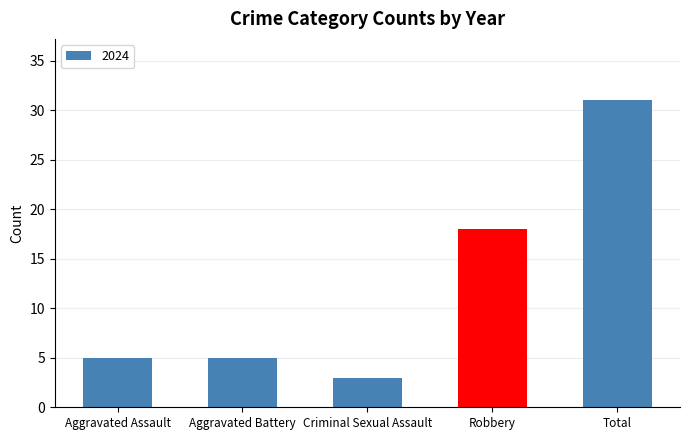

Which has a higher value, Robbery or Criminal Sexual Assault?

Robbery